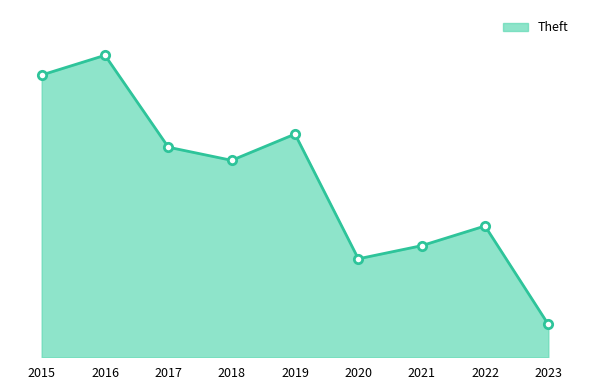

What is the value of the 8th point from the left?

20